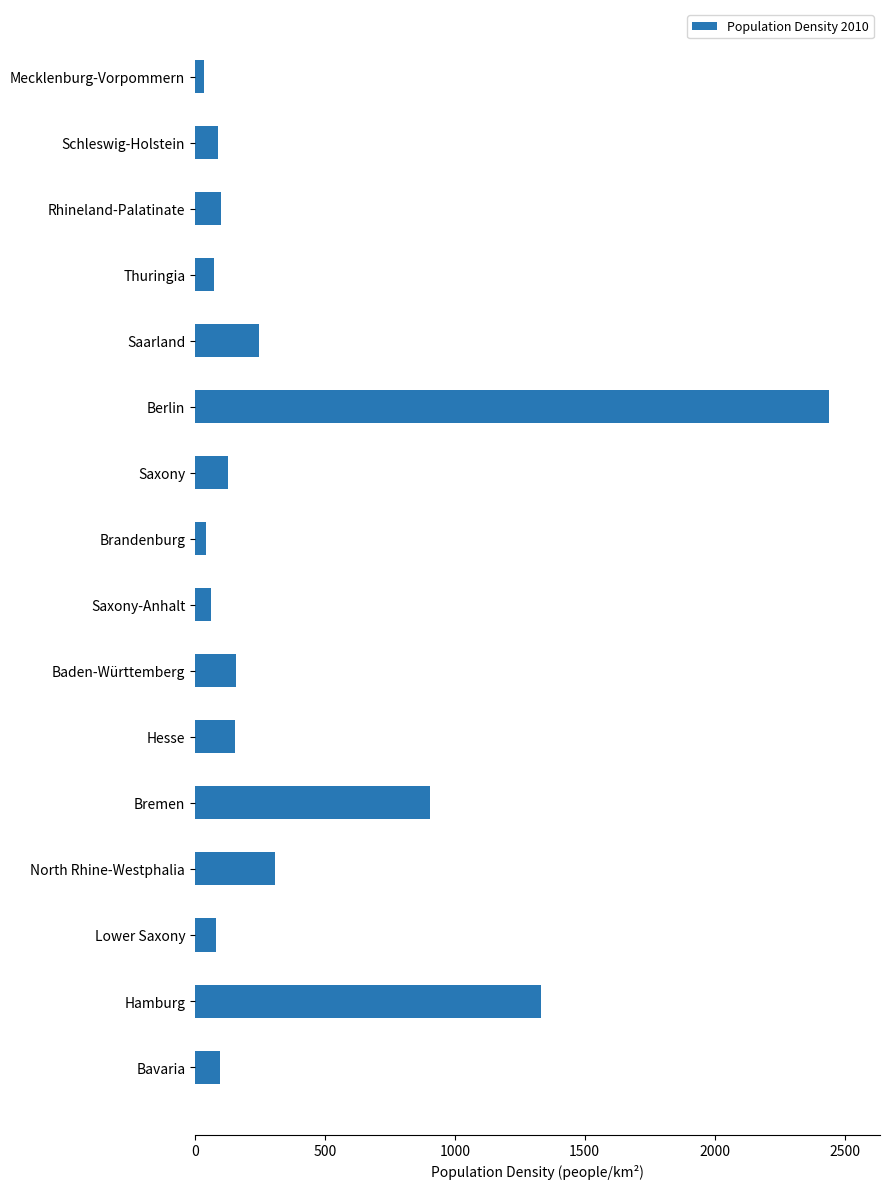

Is it true that the value at Saarland is 127.2?

False